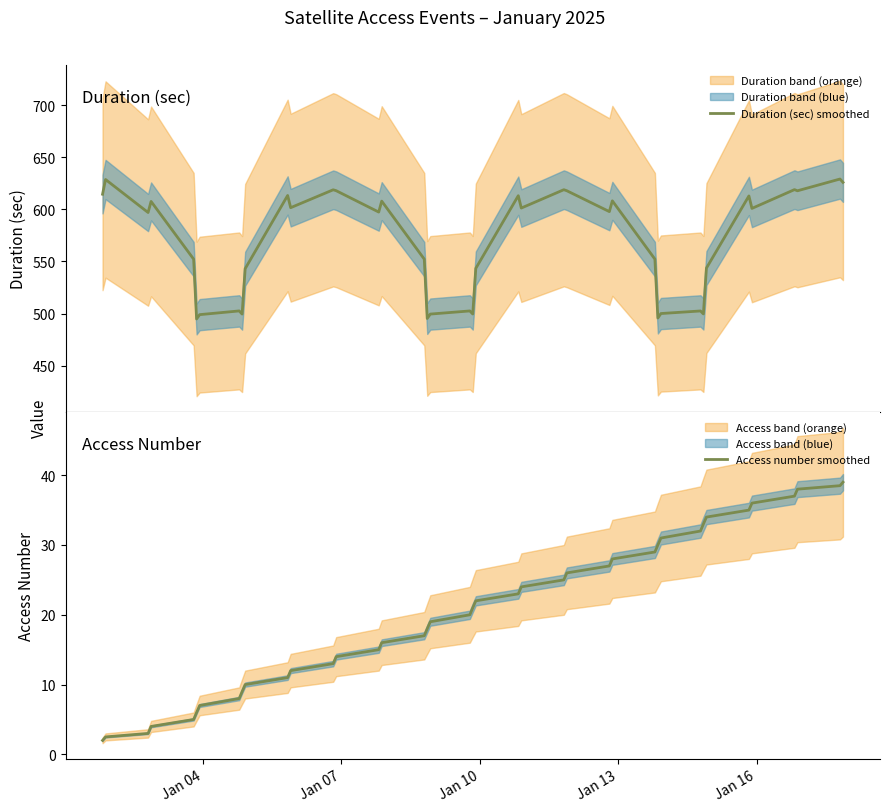

The Access number smoothed series shows 9.6 at 19. True or false?

False